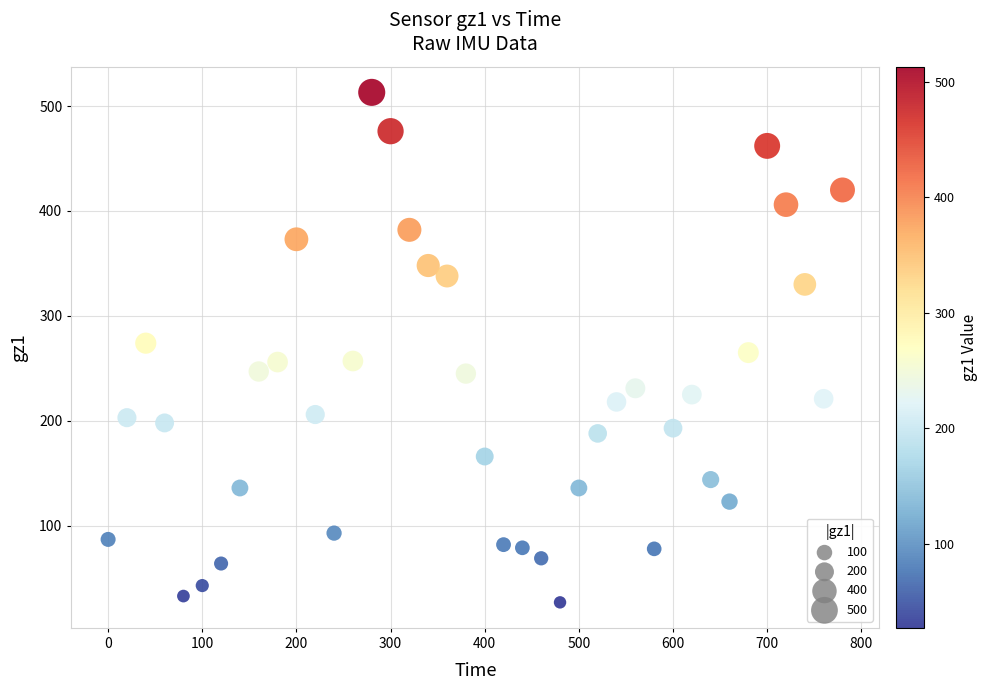

What is the range of X values (max minus min)?

780